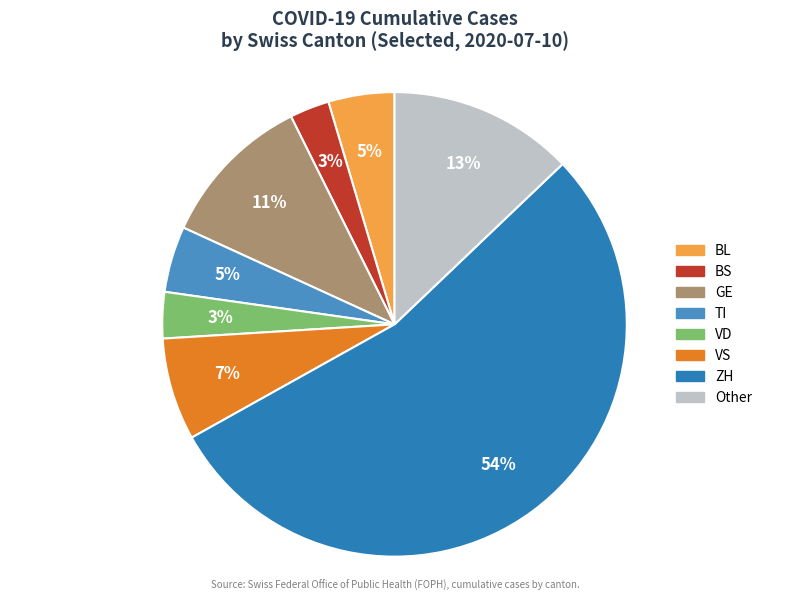

How many segments does this pie chart have?

8